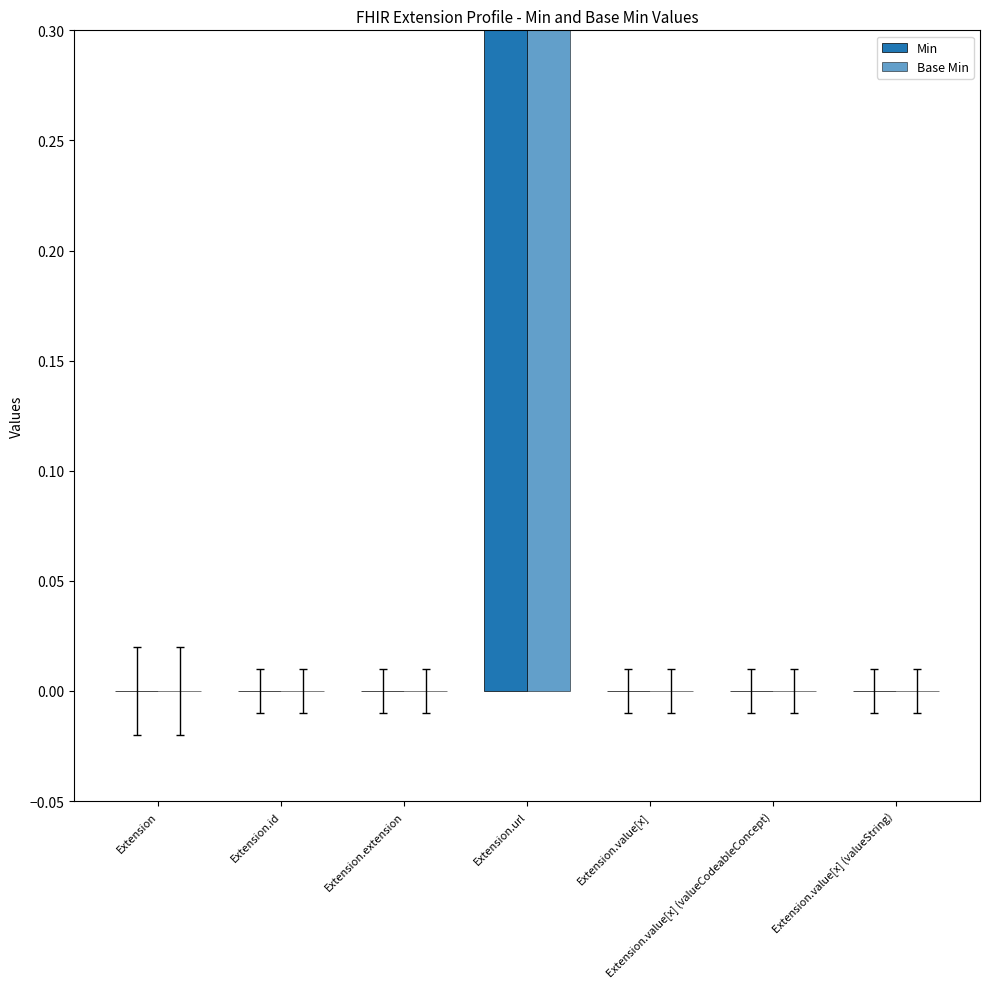

True or false: Min has a value of -1 at Extension.value[x] (valueCodeableConcept).

False